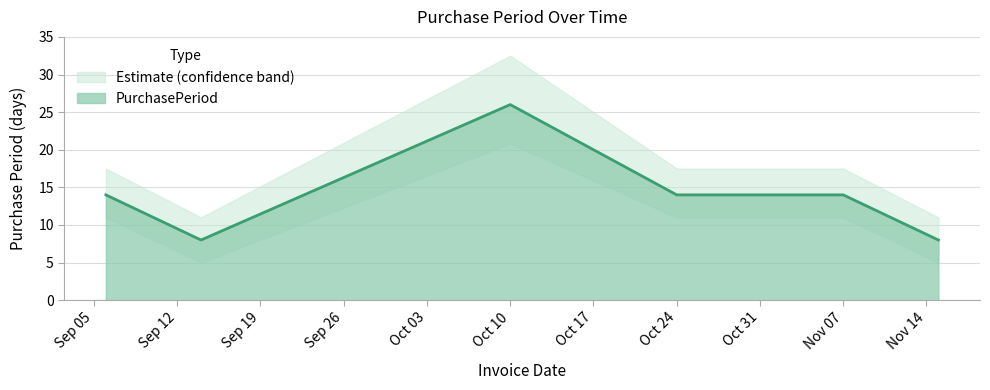

True or false: there are more than 0 points higher than both neighbors.

True